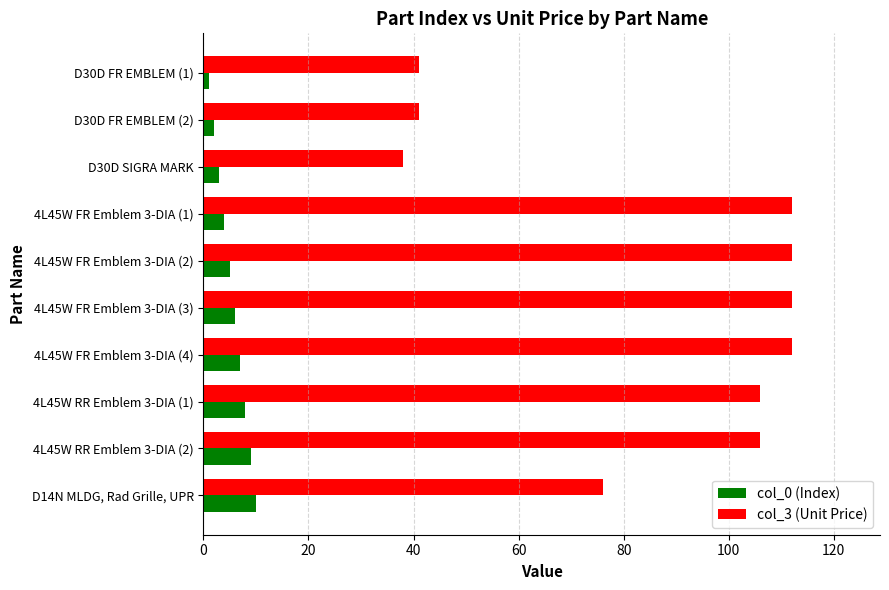

Rank the series by their average value, from lowest to highest.

col_0 (Index), col_3 (Unit Price)